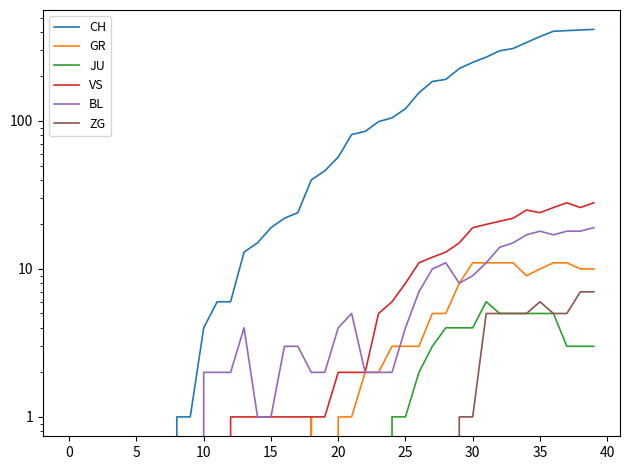

How many data points does each series have?

40